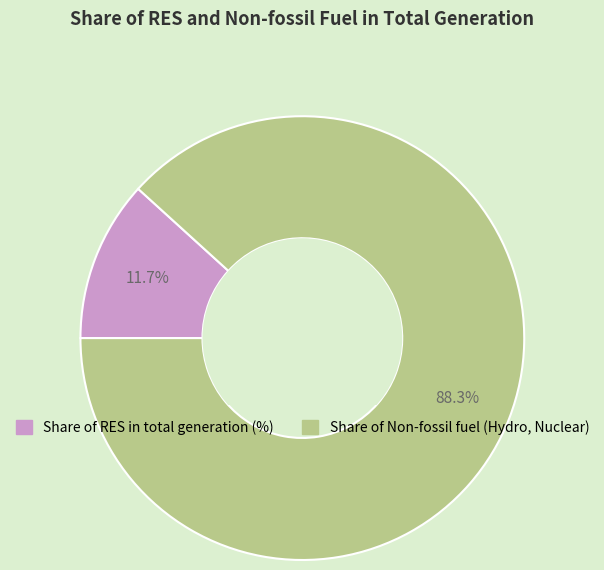

Is there any slice that represents more than half of the pie?

Yes